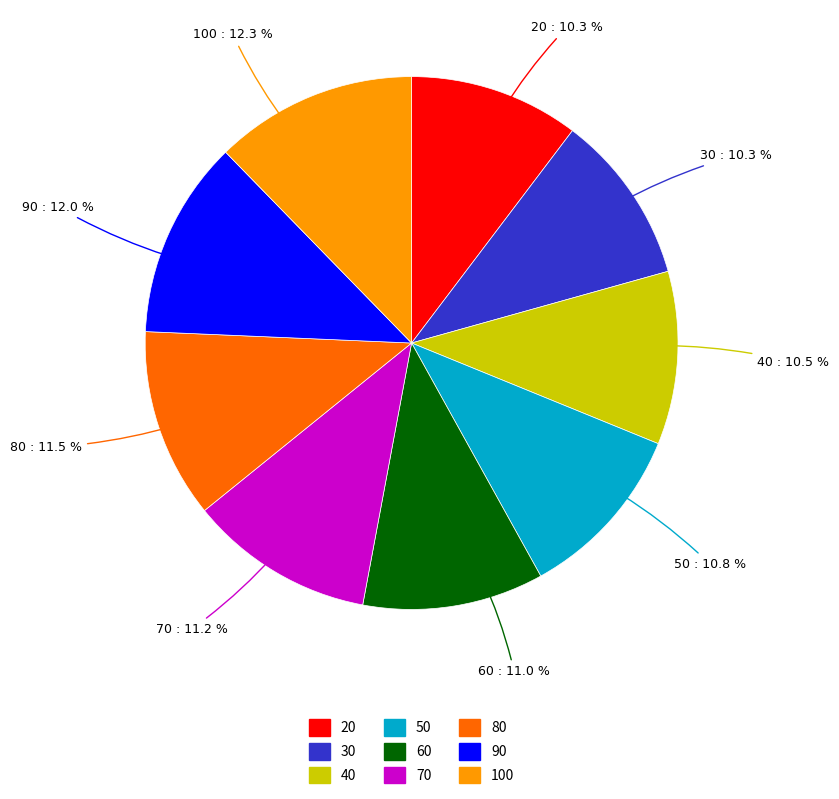

What is the ratio of the value at 40 to the value at 50?

1.0